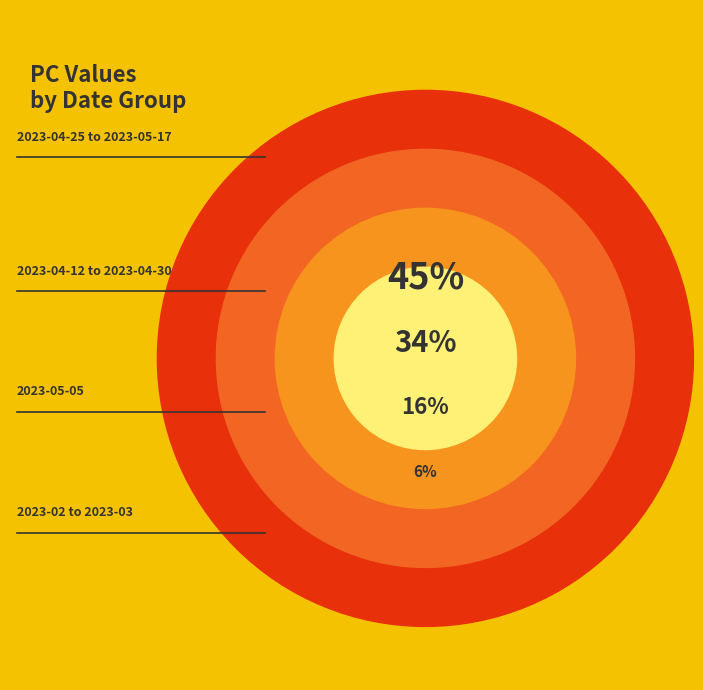

Does 2023-04-30 represent more than half of the total?

No